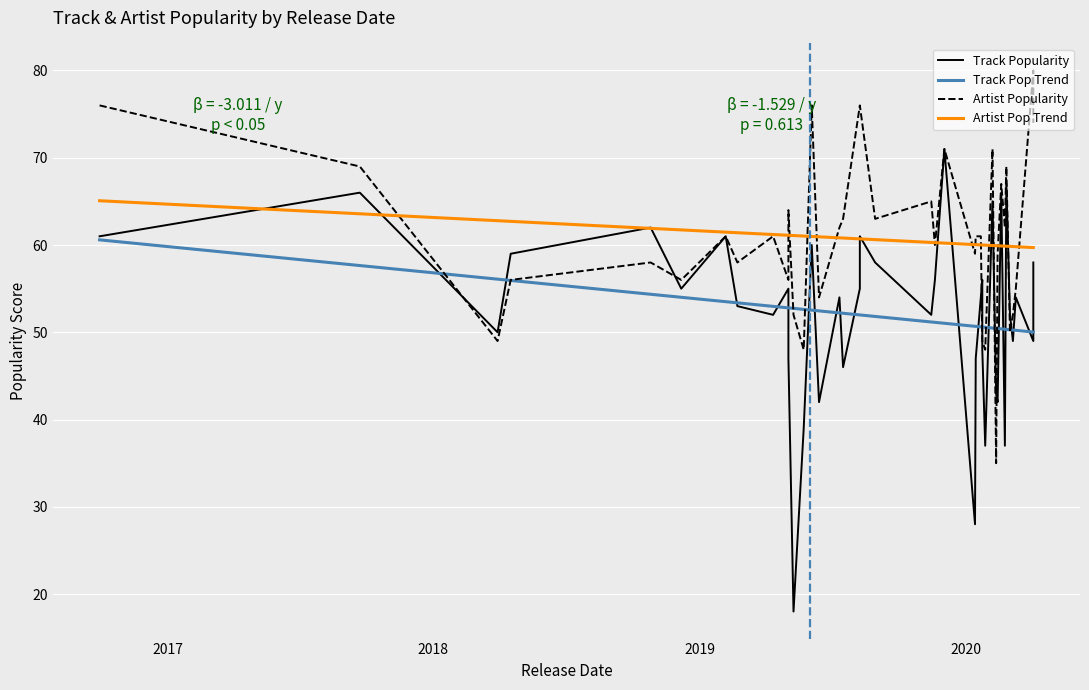

What is the difference between the maximum and second lowest values in the Artist Pop Trend series?

5.4